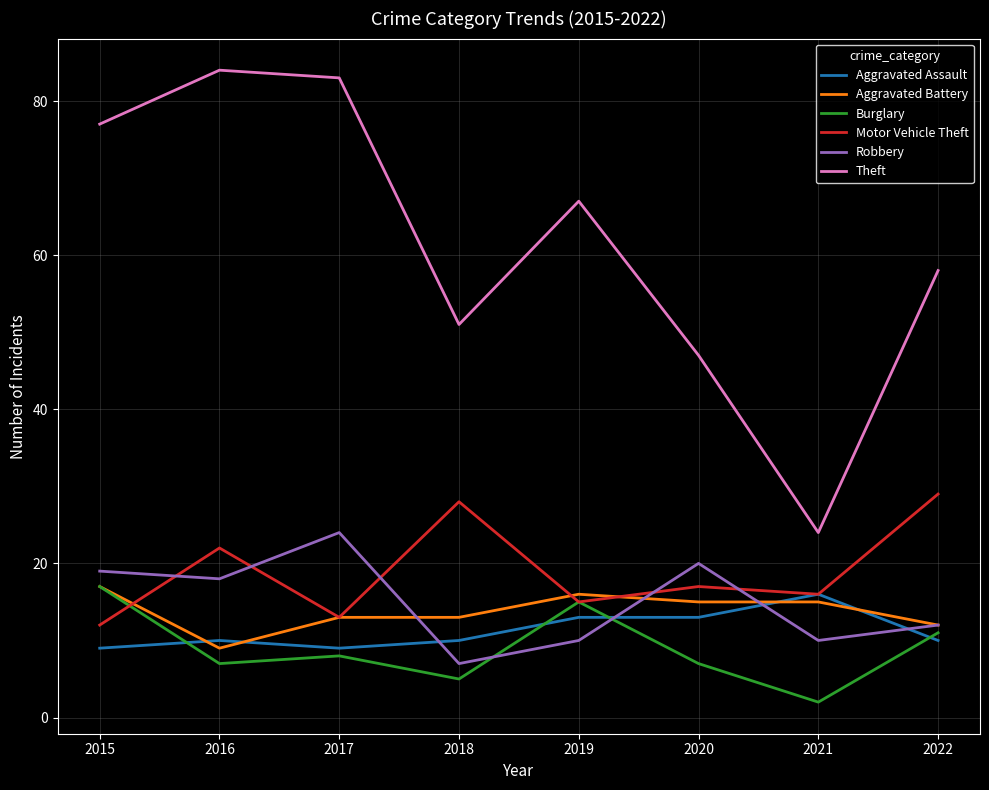

Does the chart have visible grid lines?

Yes